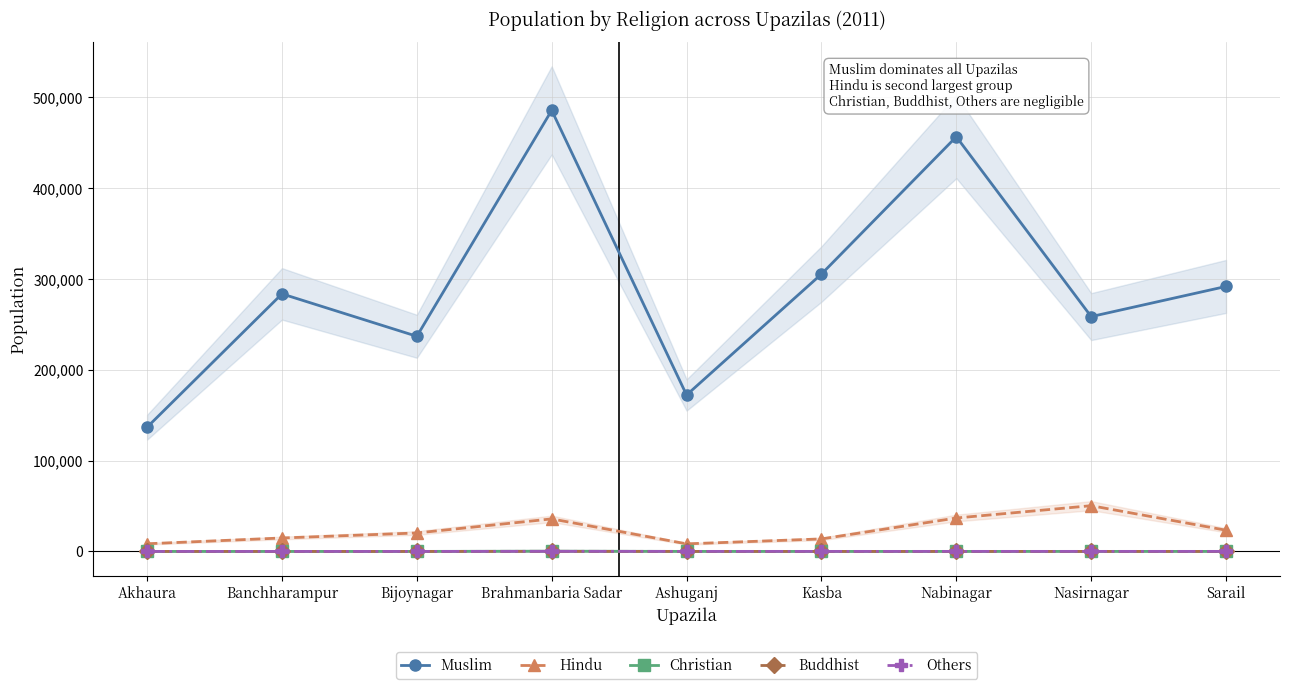

Reading left to right, extract all data points from this chart.

Muslim: 136787	283635	236913	485732	172249	305419	456666	258593	291816
Hindu: 8423	14789	20314	35809	8336	13756	36789	50351	23332
Christian: 0	5	16	278	18	12	16	24	20
Buddhist: 3	1	4	80	12	1	11	5	1
Others: 2	0	0	95	39	33	36	38	39